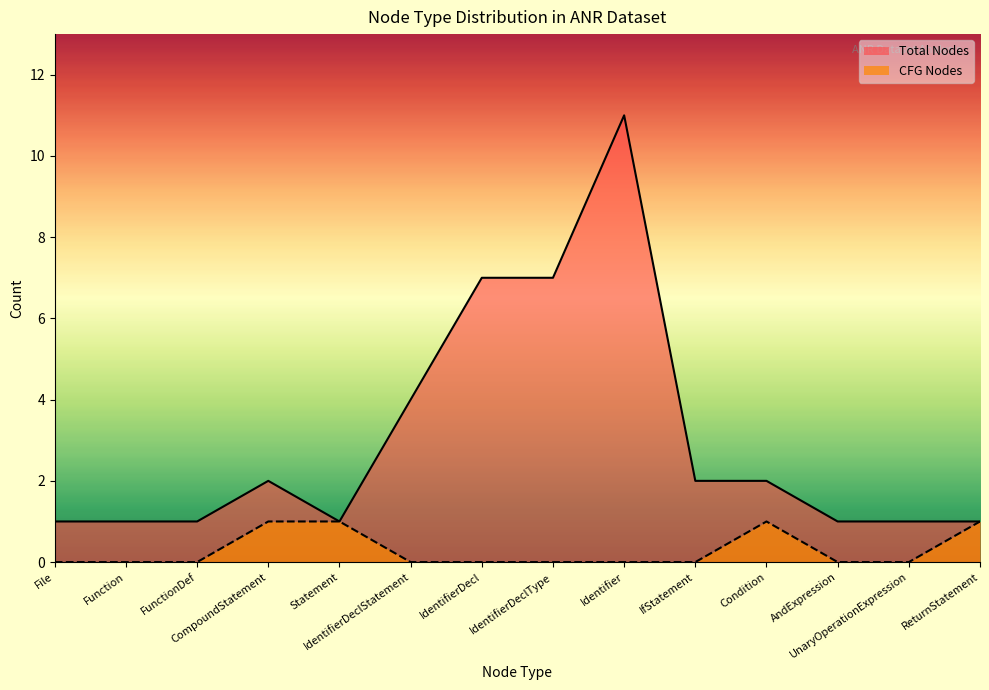

What is the difference between the second highest and minimum values in the CFG Nodes series?

1